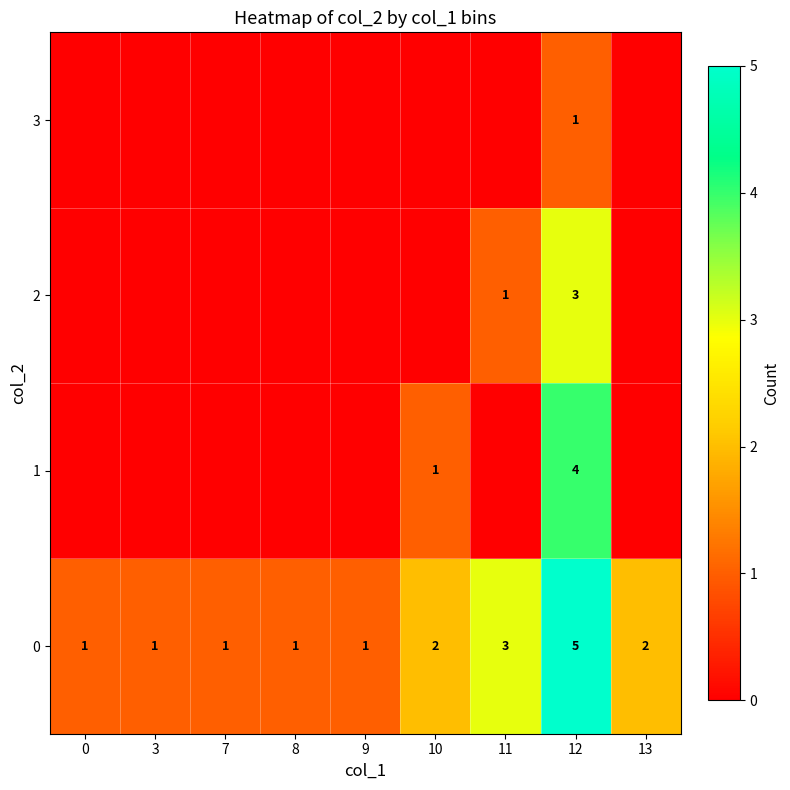

What is the spread (max minus min) of values at 11?

3